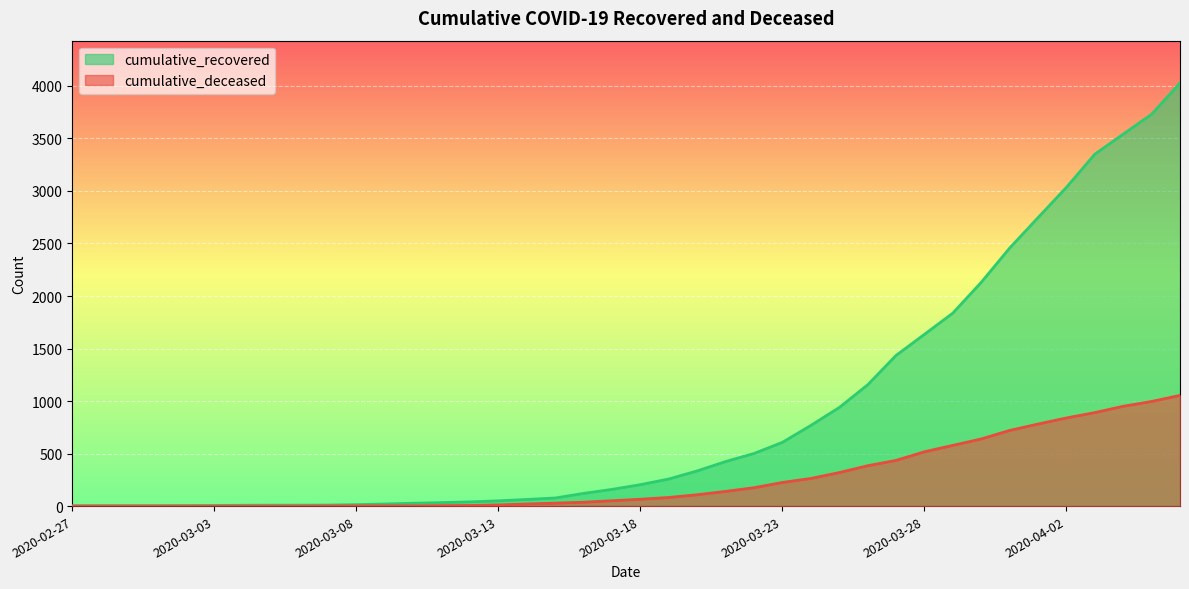

Rank the categories by cumulative_deceased value from highest to lowest.

2020-04-06, 2020-04-05, 2020-04-04, 2020-04-03, 2020-04-02, 2020-04-01, 2020-03-31, 2020-03-30, 2020-03-29, 2020-03-28, 2020-03-27, 2020-03-26, 2020-03-25, 2020-03-24, 2020-03-23, 2020-03-22, 2020-03-21, 2020-03-20, 2020-03-19, 2020-03-18, 2020-03-17, 2020-03-16, 2020-03-15, 2020-03-14, 2020-03-13, 2020-03-12, 2020-03-11, 2020-03-08, 2020-03-09, 2020-03-10, 2020-03-07, 2020-02-27, 2020-02-28, 2020-02-29, 2020-03-01, 2020-03-02, 2020-03-03, 2020-03-04, 2020-03-05, 2020-03-06